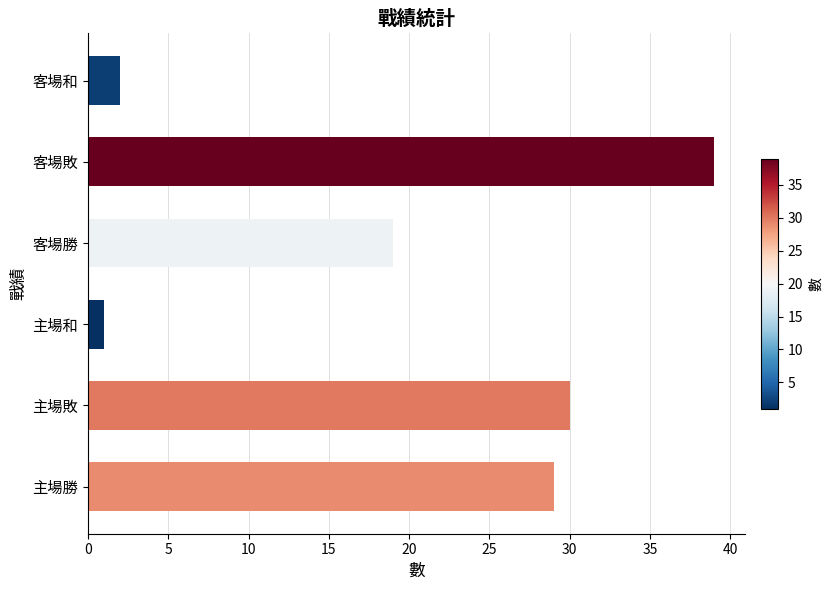

At which category does the chart reach its minimum across all series?

主場和